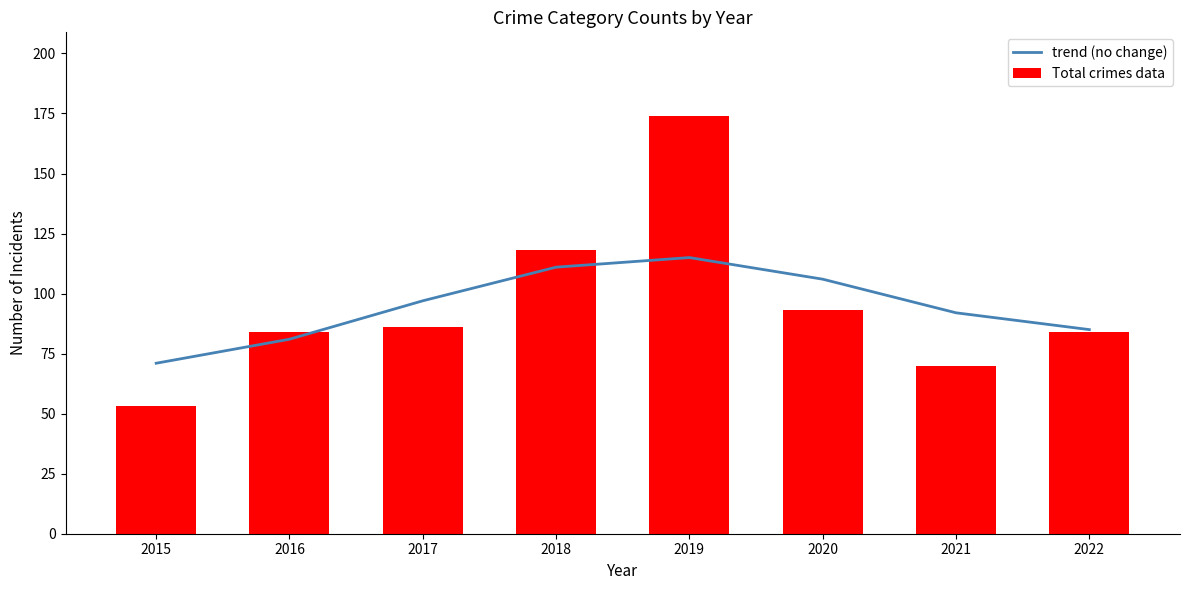

Read the trend (no change) value at 2018, to the nearest 5.

110